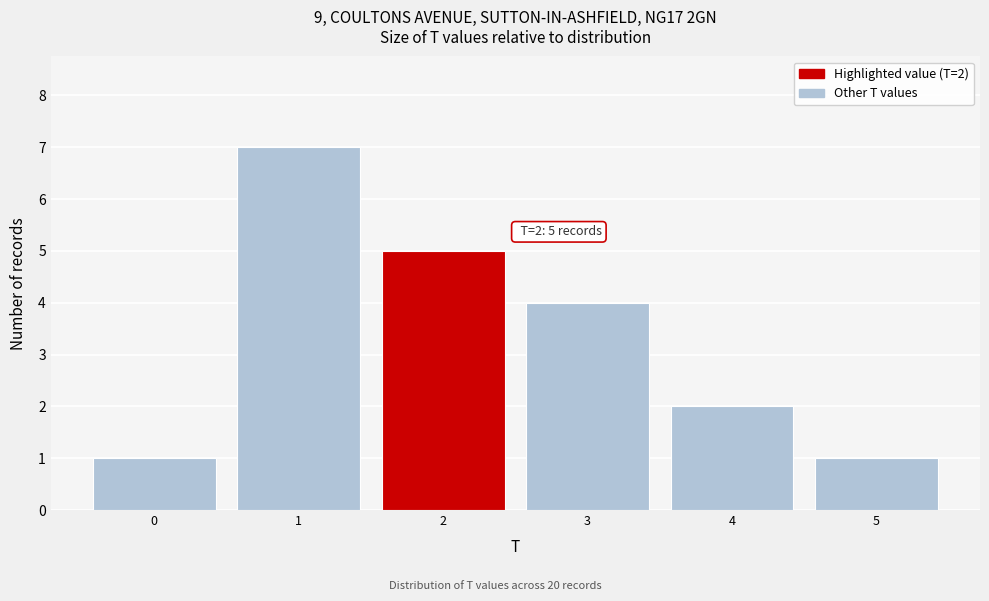

Which range on the x-axis has the tallest bar?

0.5 to 1.5